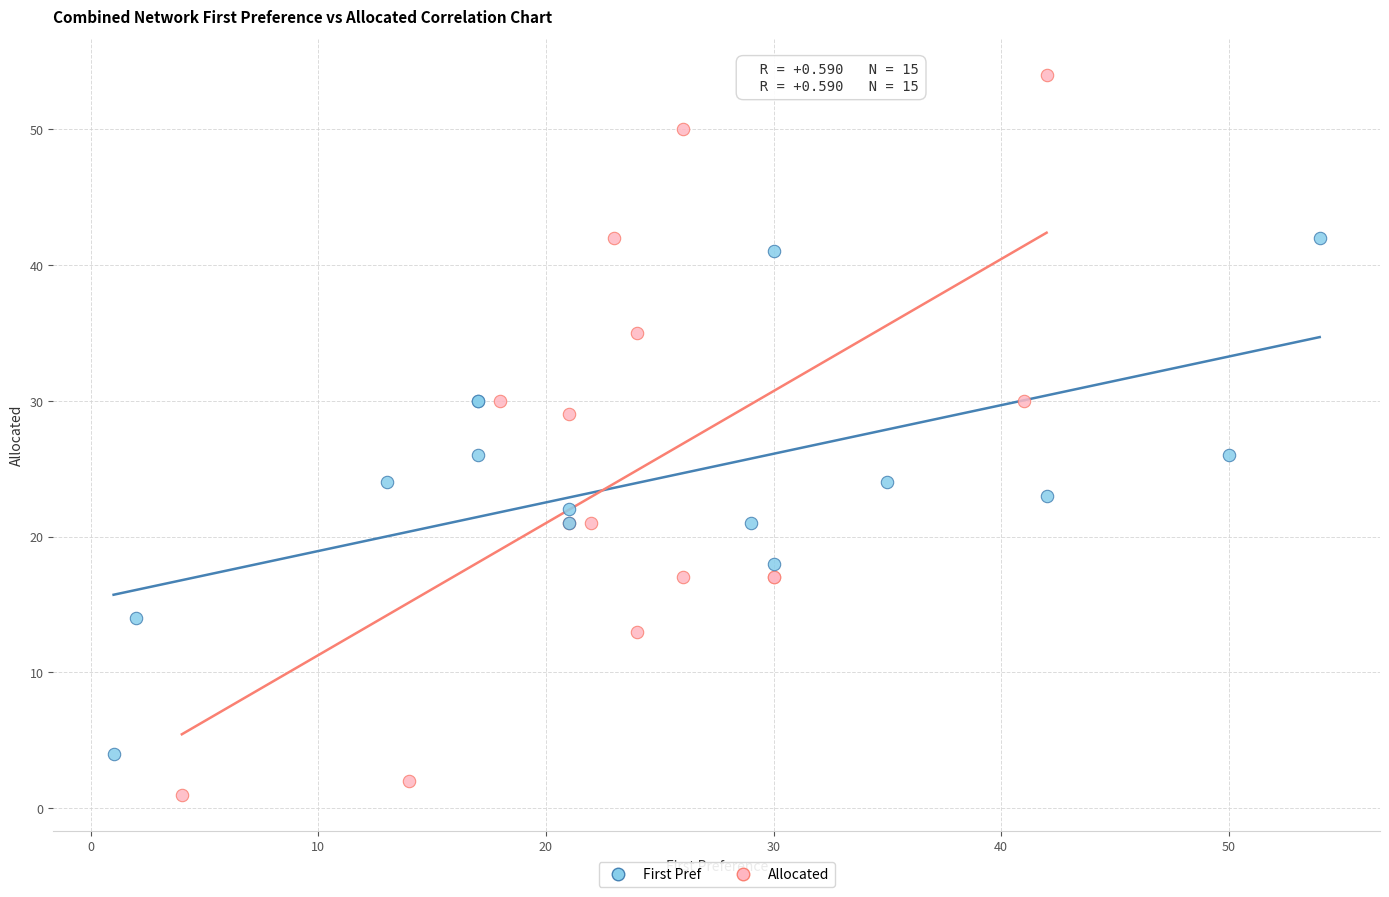

Which series contains the highest Y value?

Allocated